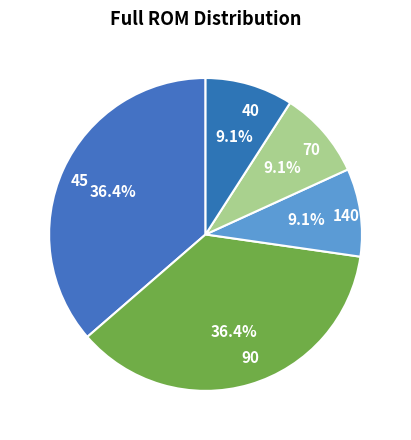

How many segments does this pie chart have?

5